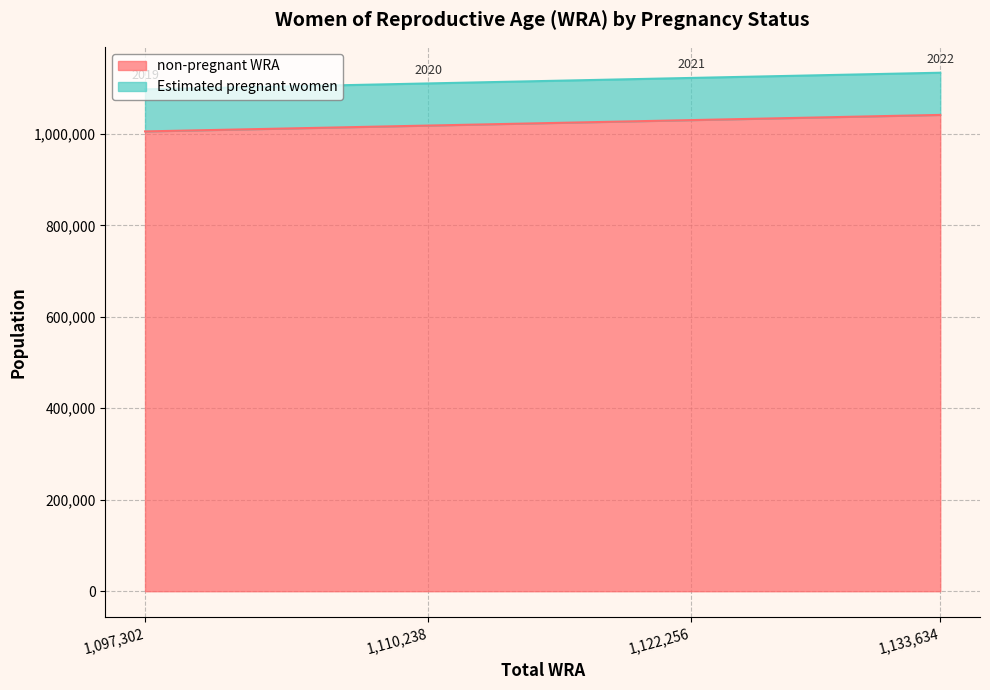

Rank the categories by value from highest to lowest.

1133634, 1122256, 1110238, 1097302